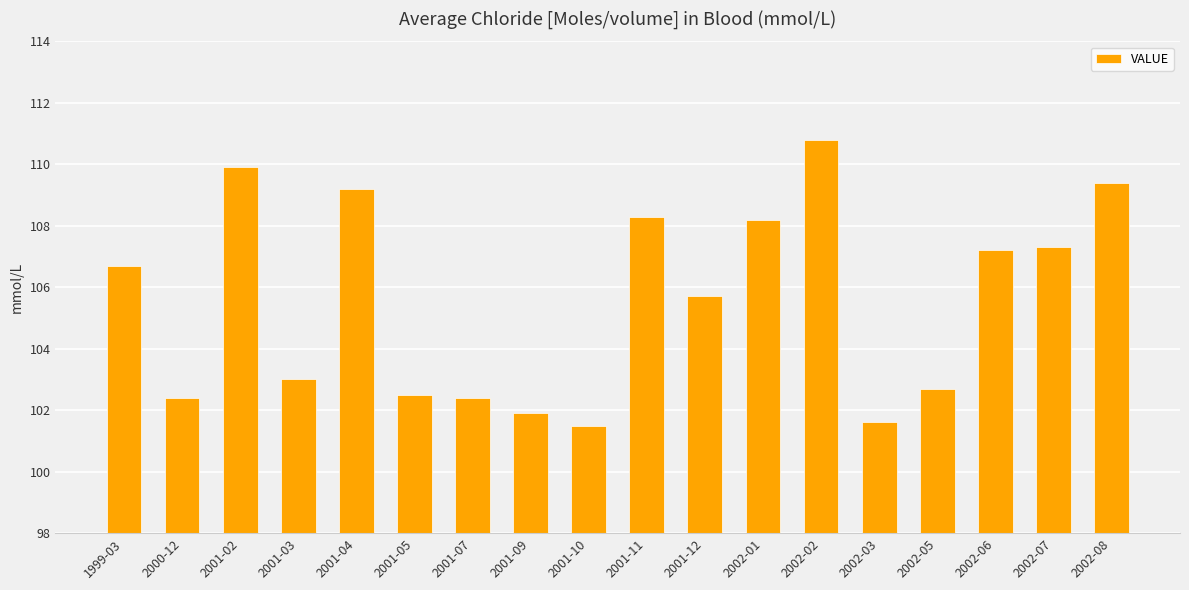

Approximately how many times larger is the value at 2002-08 compared to 1999-03?

1.0